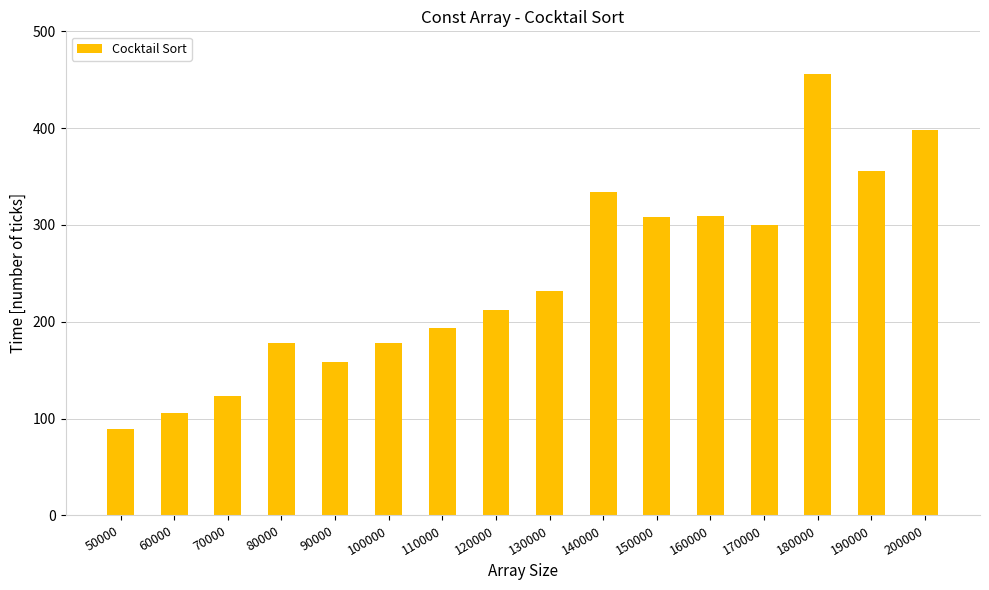

Is it true that the value at 60000 is 106?

True